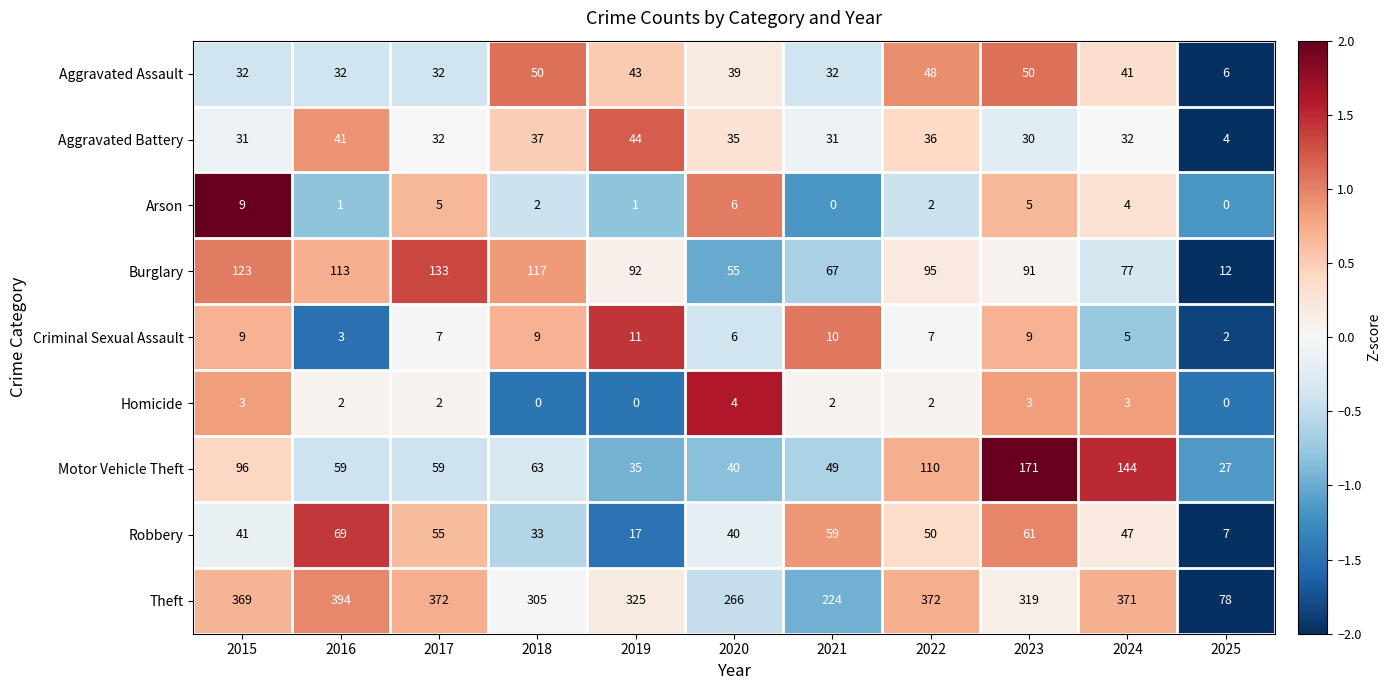

Rank the series by their maximum value, from lowest to highest.

Homicide, Arson, Criminal Sexual Assault, Aggravated Battery, Aggravated Assault, Robbery, Burglary, Motor Vehicle Theft, Theft